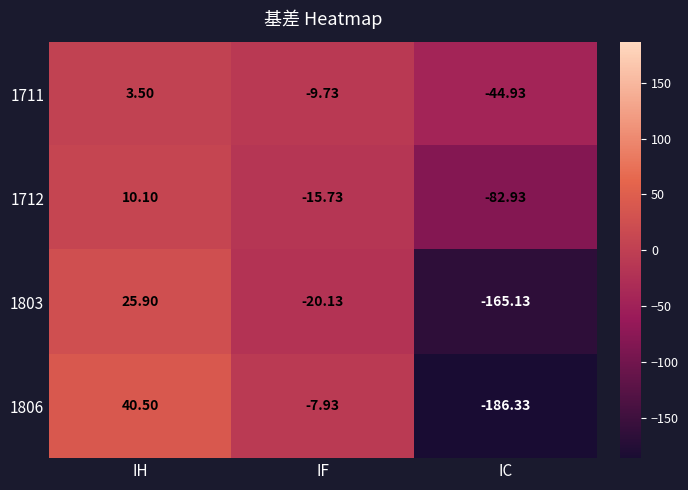

How many series are shown in this chart?

4